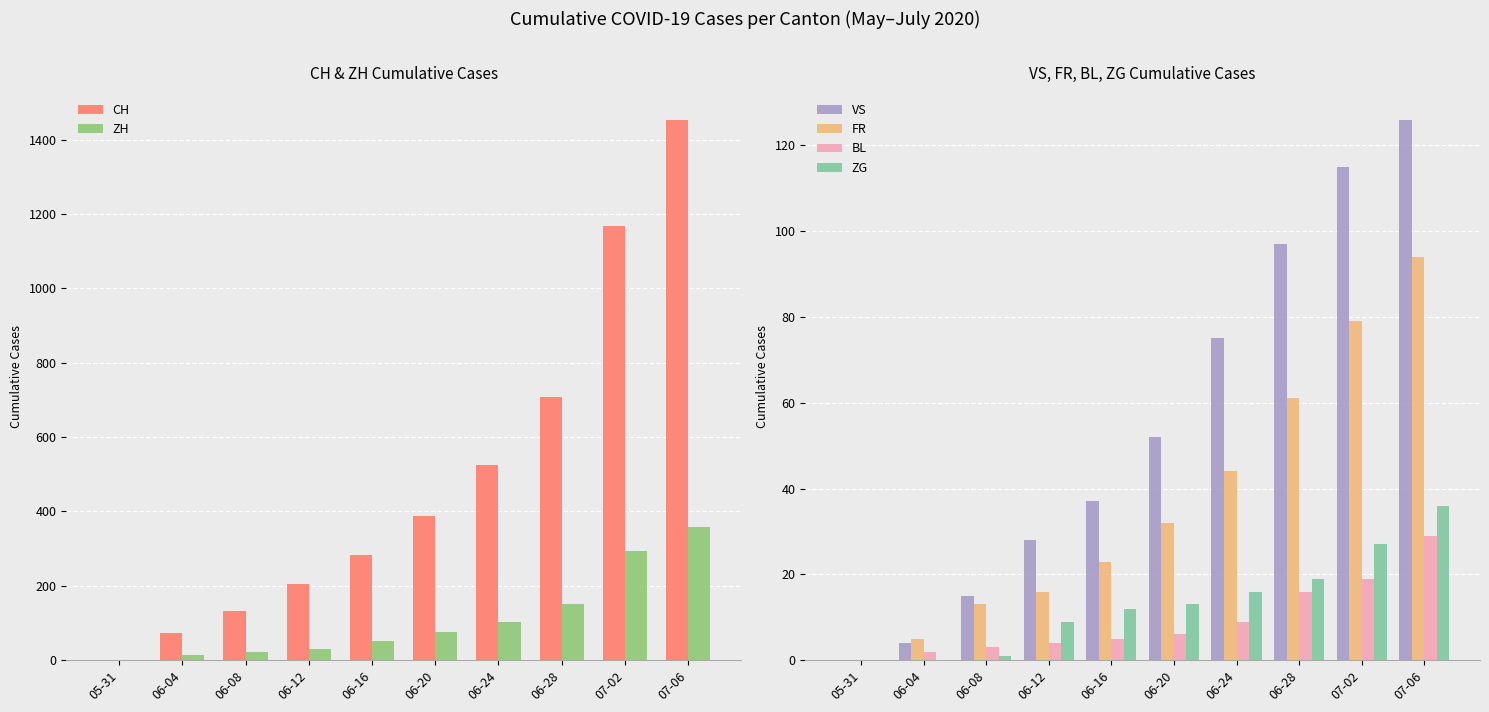

Which category has the lowest value in the BL series?

05-31